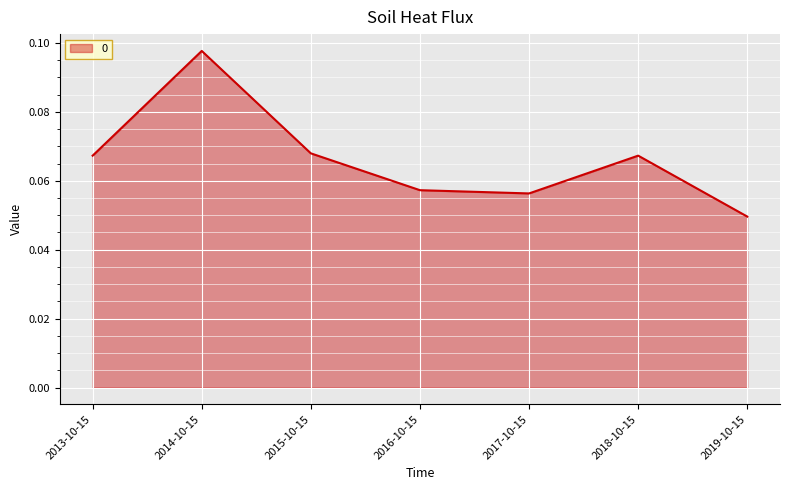

What position from the left is 2017-10-15?

5